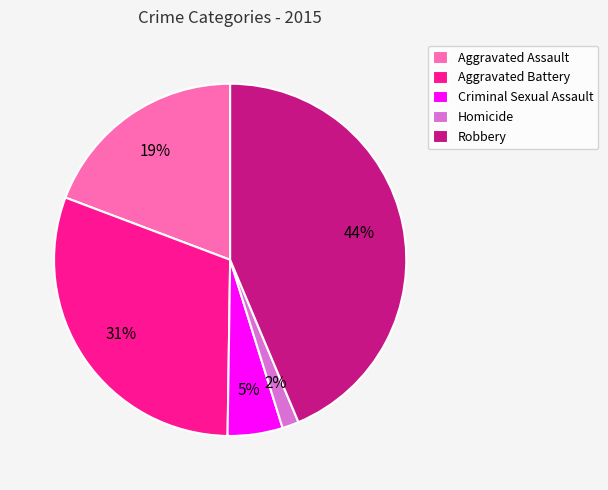

To the nearest percent, what is the average slice percentage?

20%